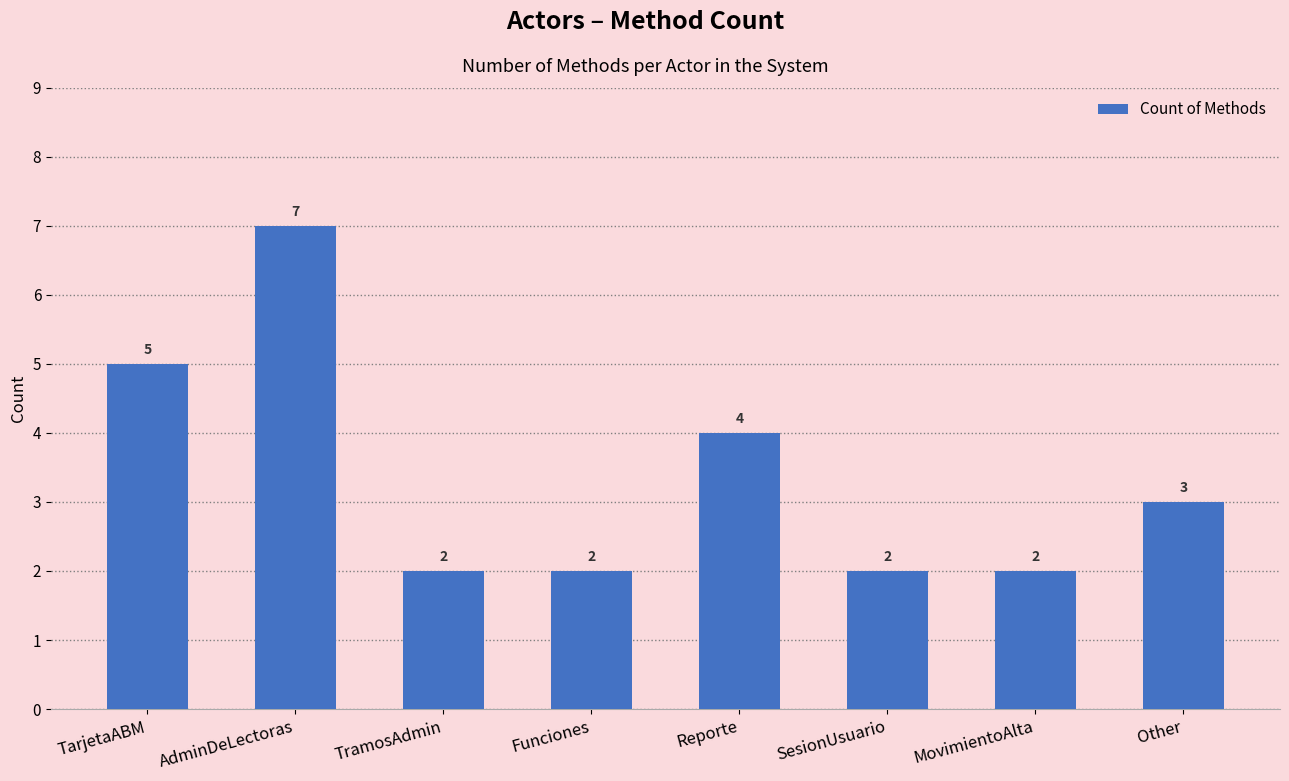

Reading left to right, transcribe all the data shown in this chart.

5	7	2	2	4	2	2	3